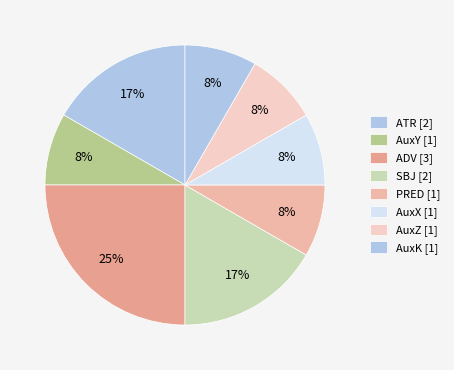

The ADV slice represents 31% of the pie. True or false?

False